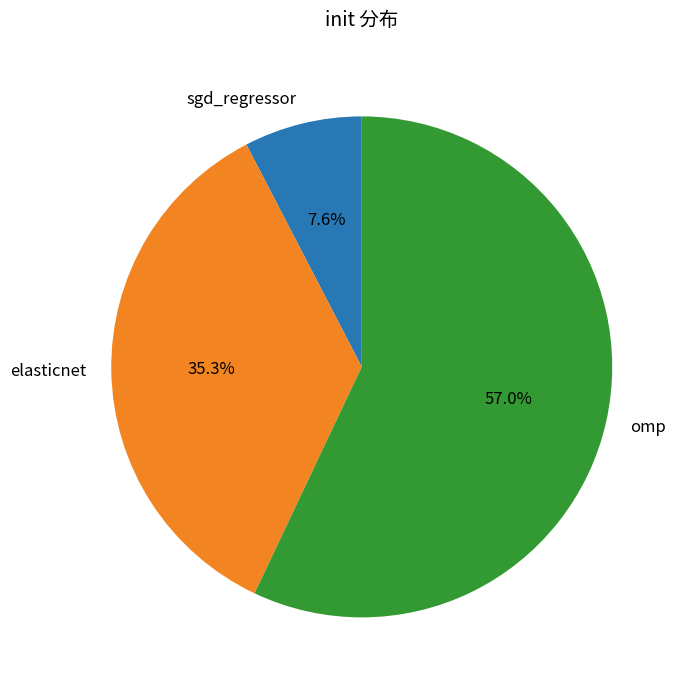

Count the number of slices in the pie.

3